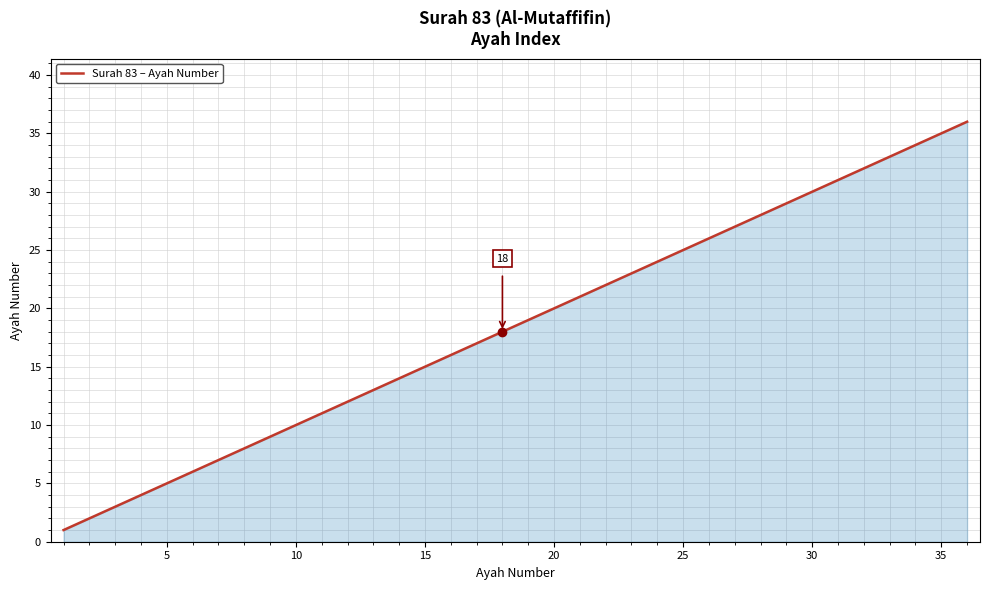

What is the difference between the maximum and minimum values?

35